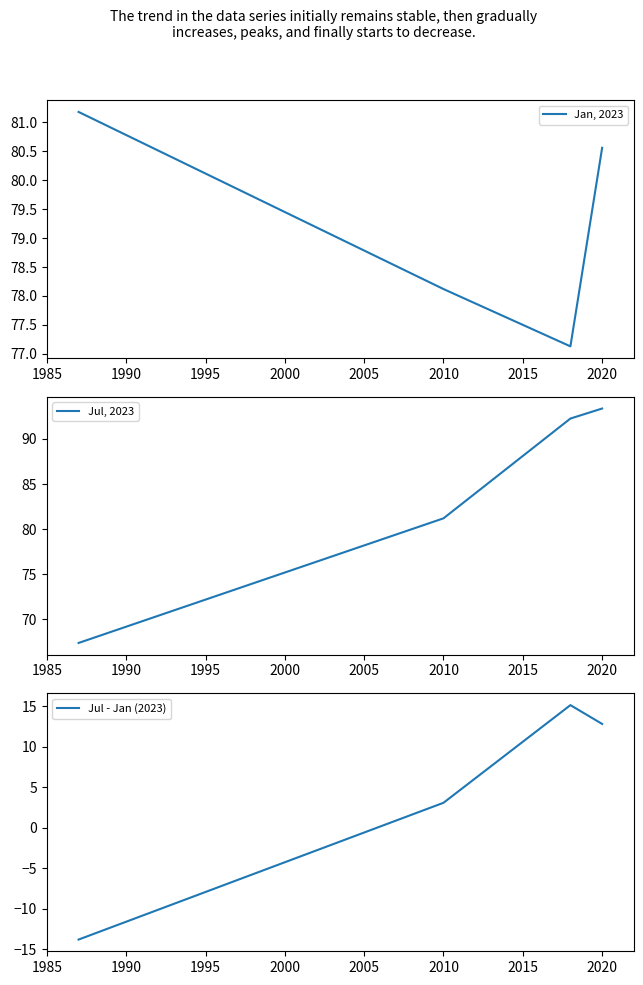

The value of Jan, 2023 at 2010 is 78.1. True or false?

True